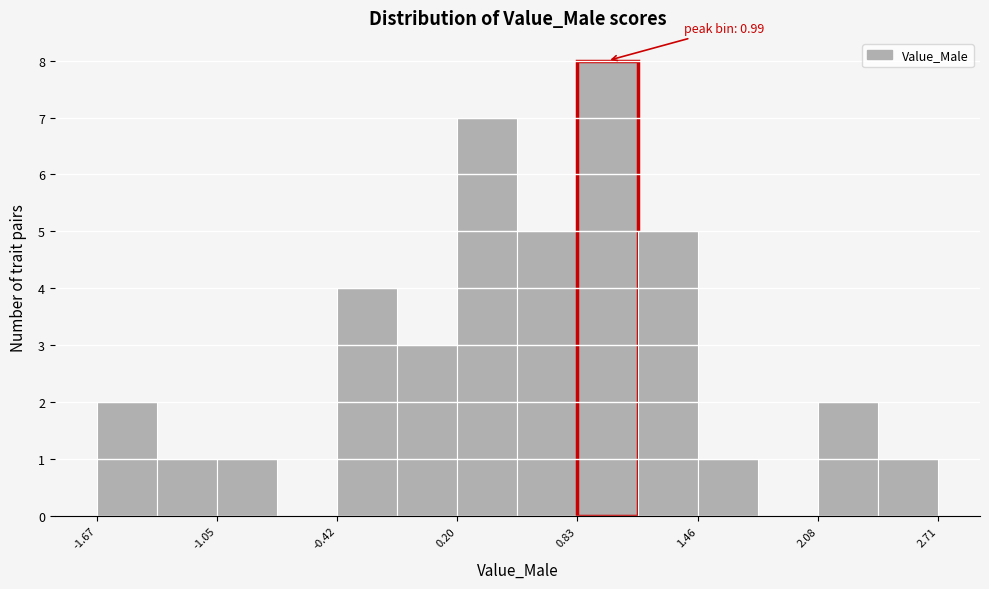

Around what value on the x-axis is the tallest bar? Give the approximate position of its centre, as read against the axis.

1.0